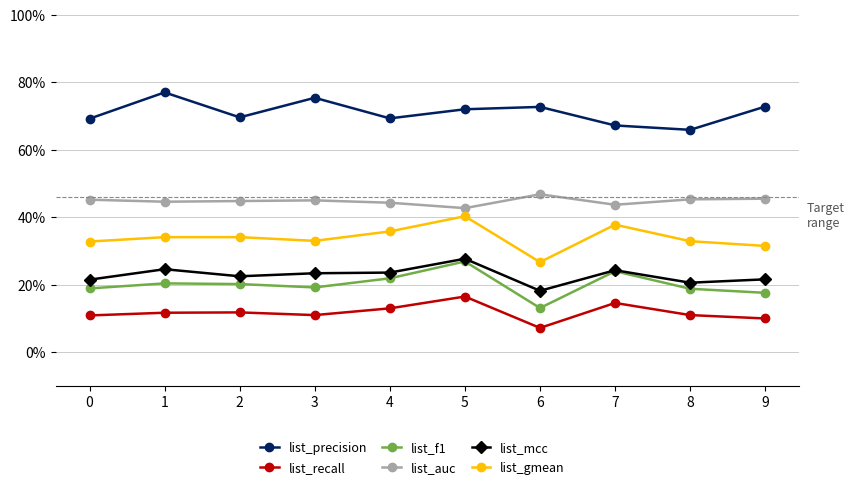

True or false: list_gmean and list_f1 cross at least once.

False